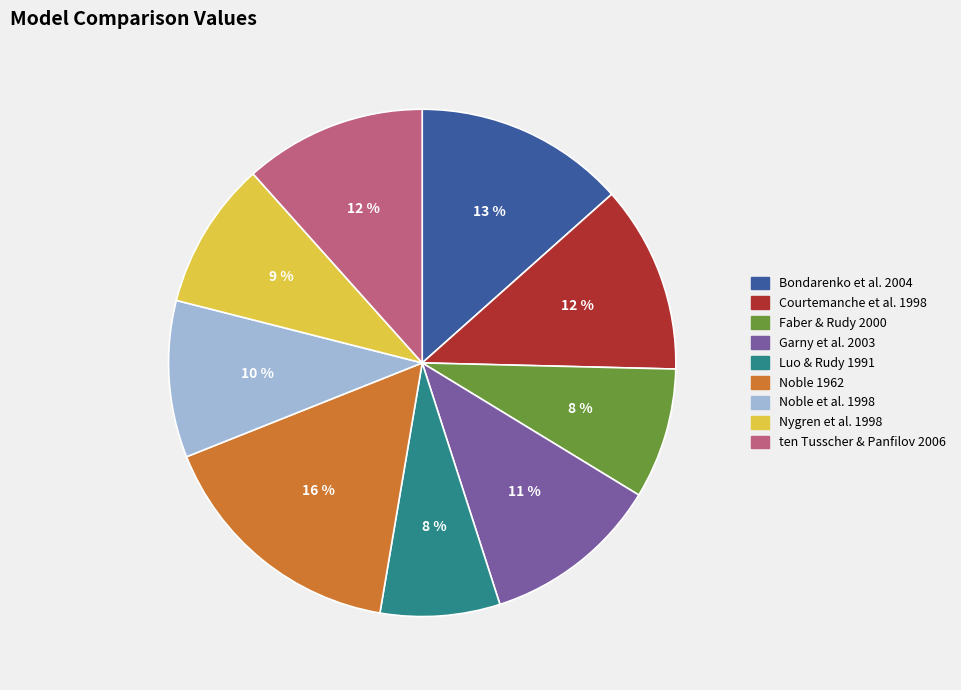

Does Courtemanche et al. 1998 represent more than half of the total?

No